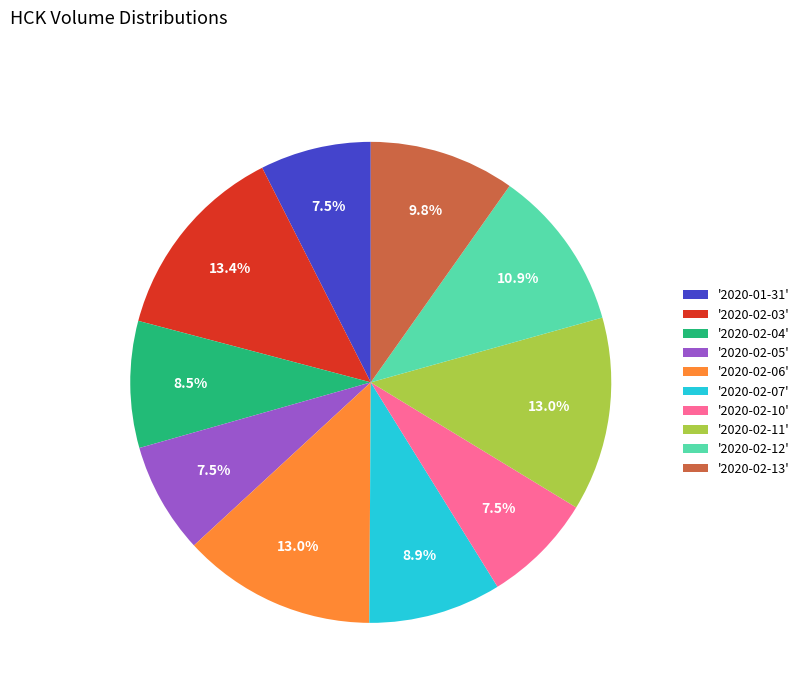

How many slices are in this pie chart?

10